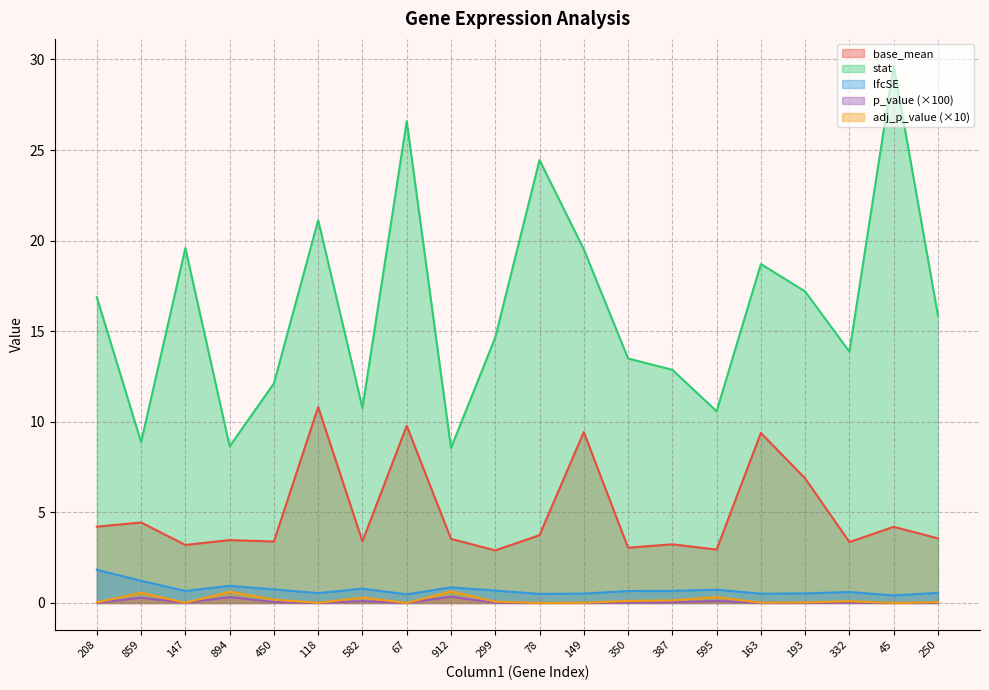

True or false: adj_p_value and lfcSE cross at least once.

False